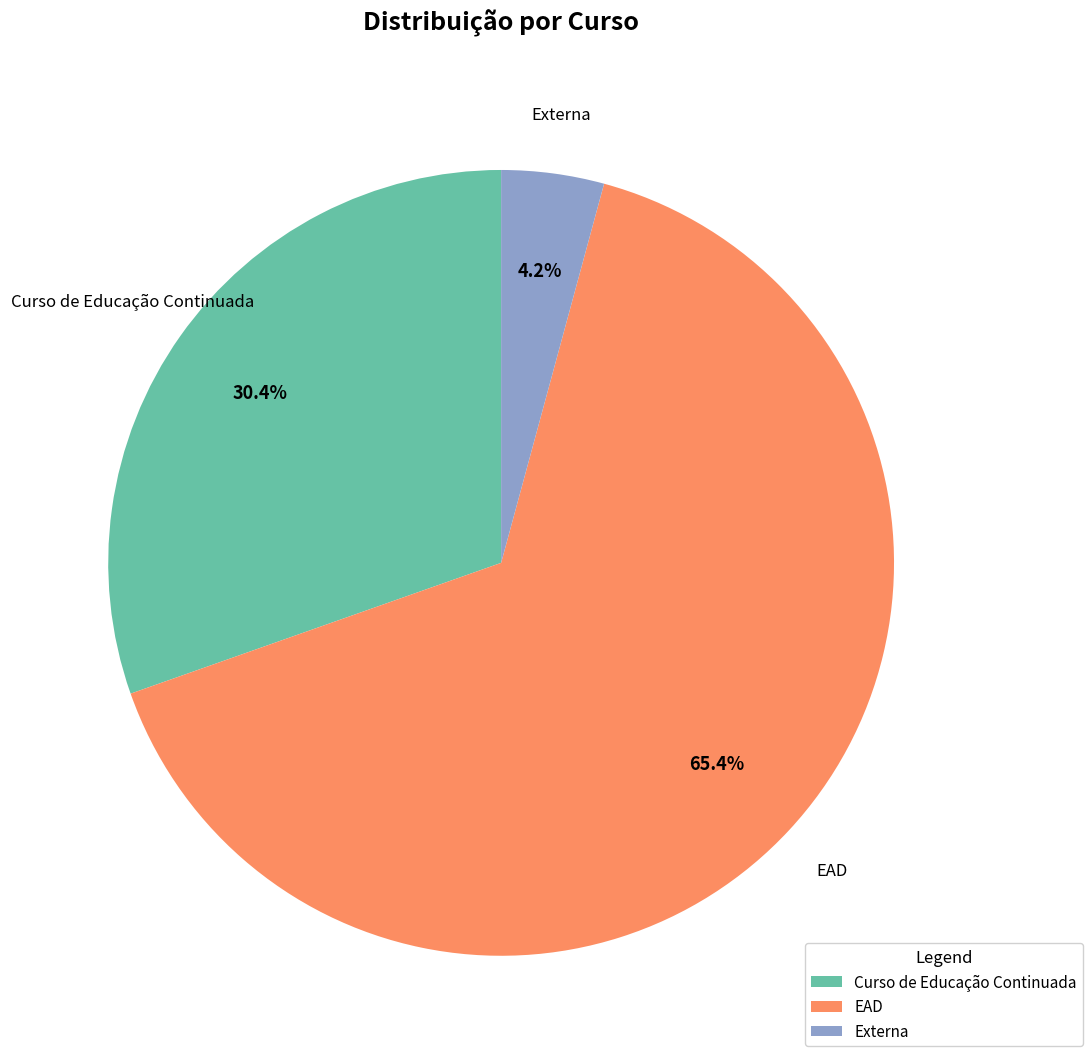

Which slice represents more than half of the pie?

EAD